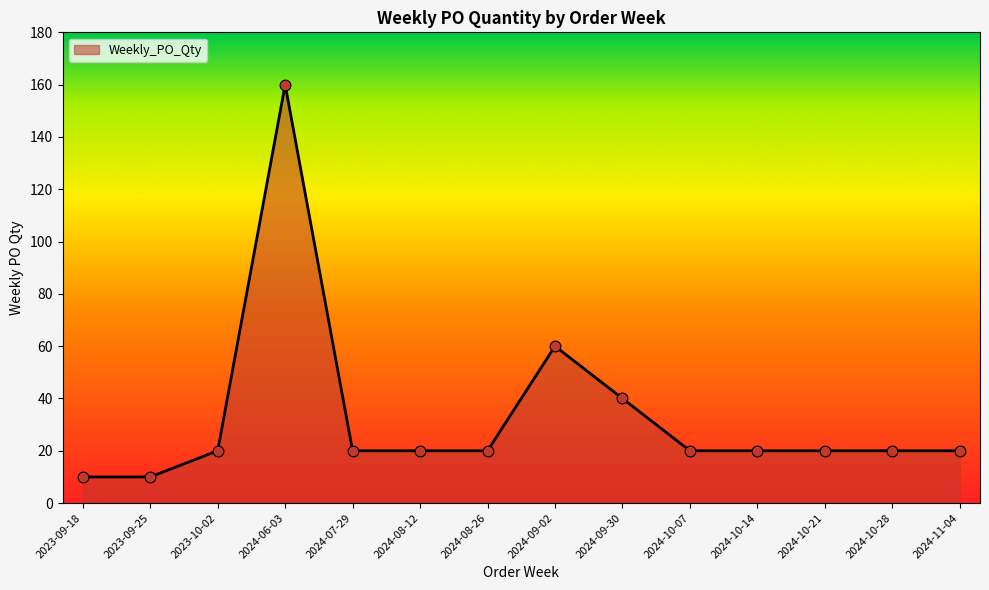

Which has a higher value, 2024-07-29 or 2024-06-03?

2024-06-03